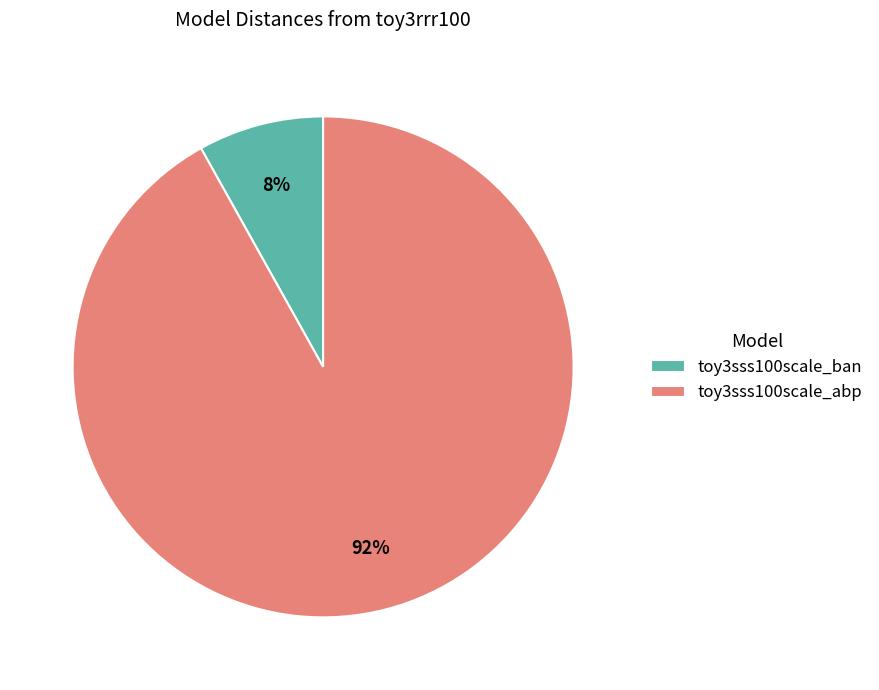

What is the smallest slice in the pie chart?

toy3sss100scale_ban